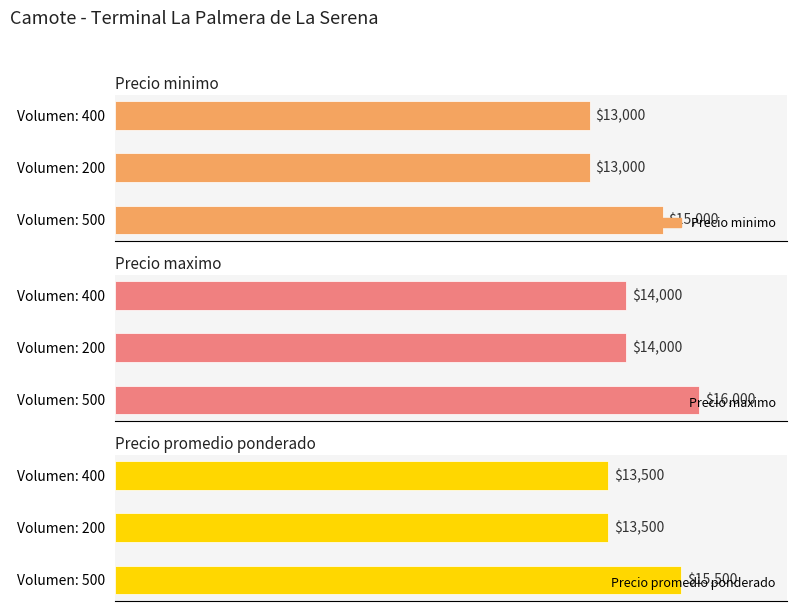

Count the number of categories in the chart.

3